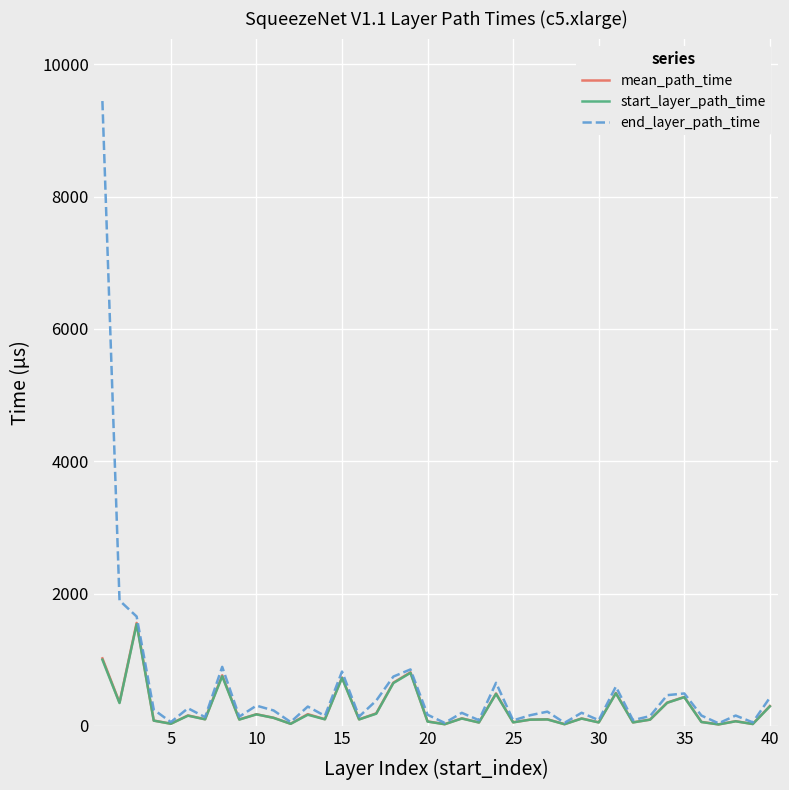

What is the highest value of the start_layer_path_time series?

1538.0